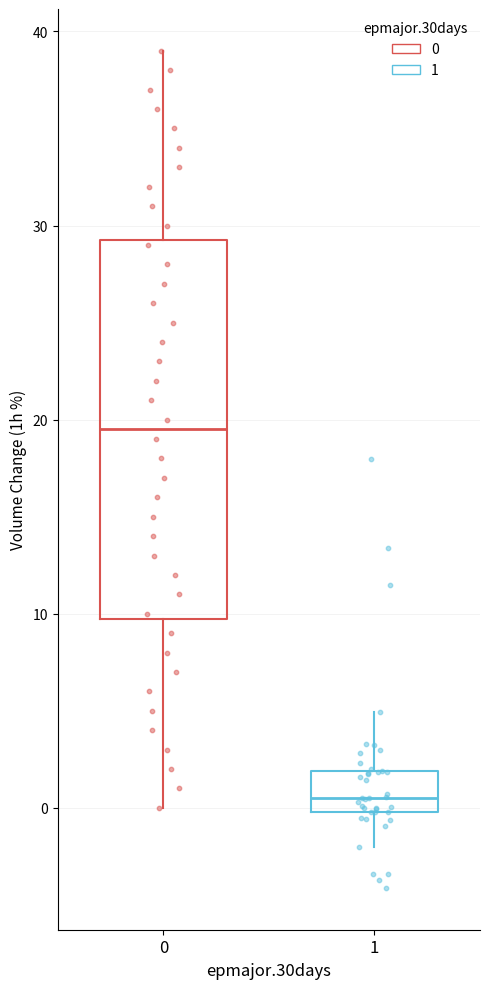

Reading left to right, read every box against the y-axis: the position of its median line, the range the box covers, and the ends of its whiskers. The values are not printed on the chart, so give them approximately, as read against the axis.

0: median 20, box 10 to 29, whiskers 0 to 39
1: median 1, box 0 to 2, whiskers -2 to 5